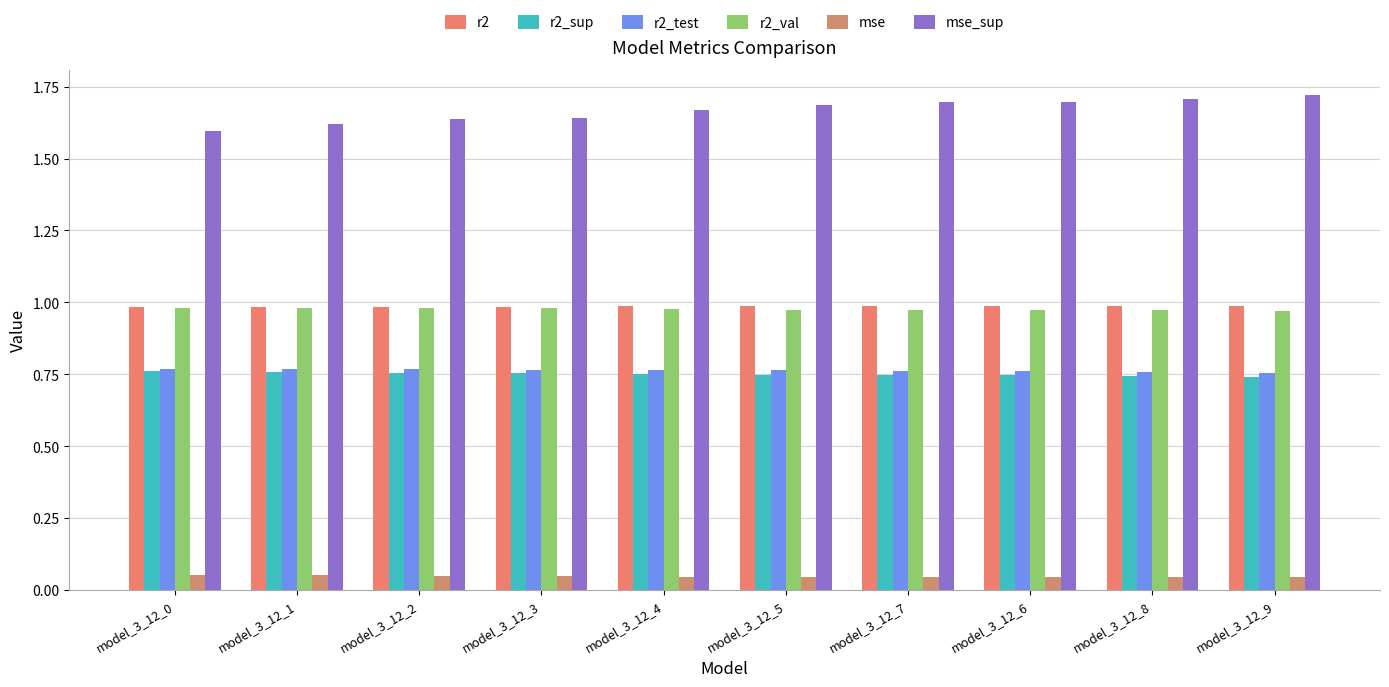

What are all the series names shown in the legend?

r2, r2_sup, r2_test, r2_val, mse, mse_sup